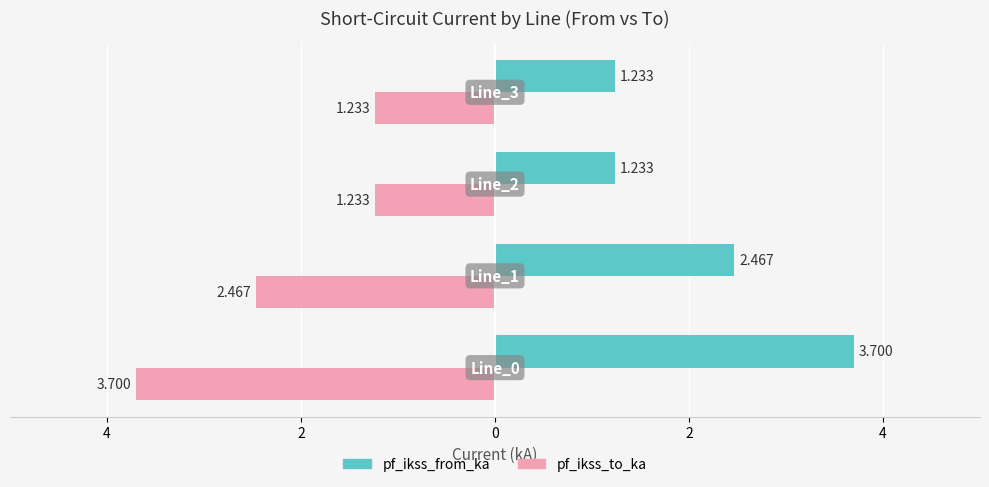

What is the value of the pf_ikss_from_ka bar at the 2nd from the left?

2.5